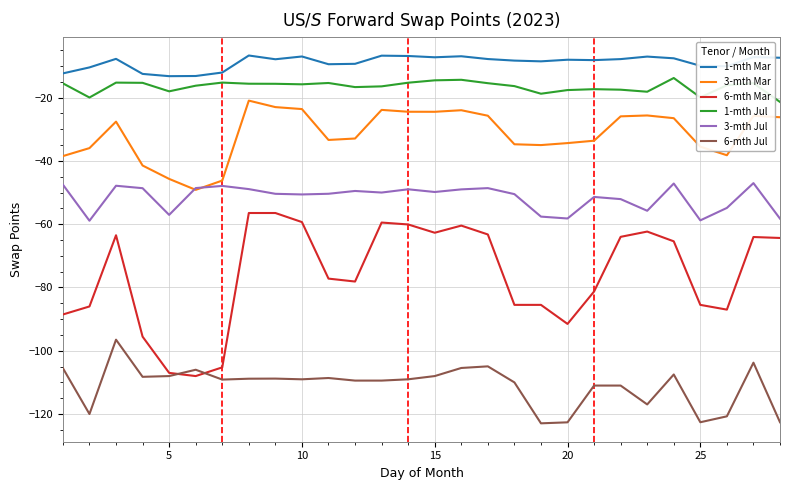

What is the difference between the second highest and second lowest values in the 6-mth Mar series?

50.5